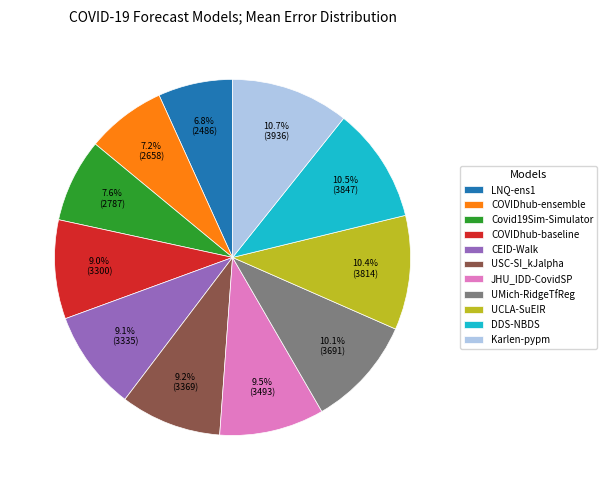

Count the number of slices in the pie.

11